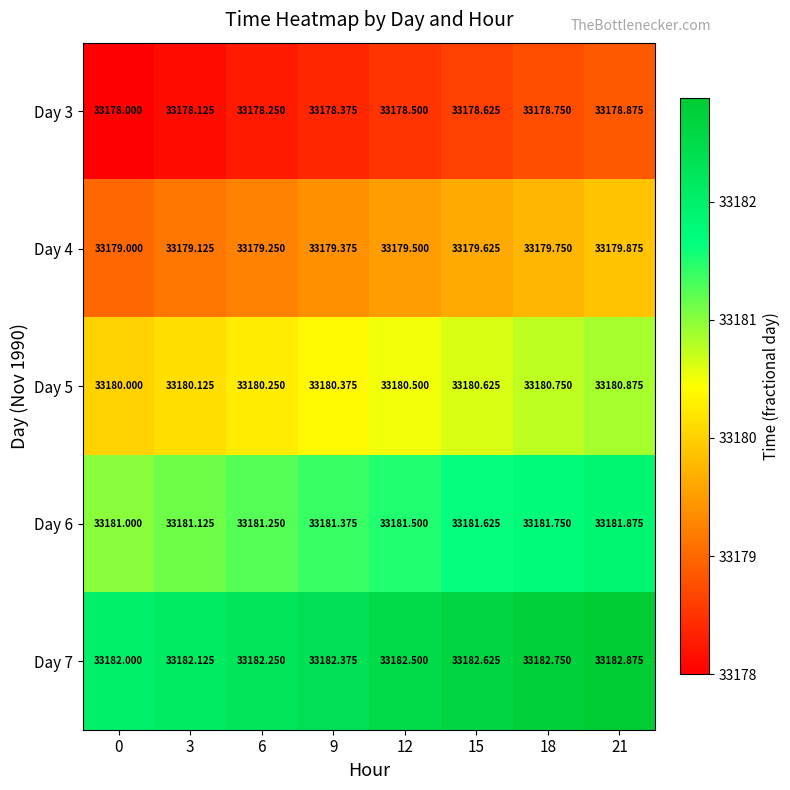

Is the value of Day 3 at 3 greater than the value of Day 4 at 15?

No